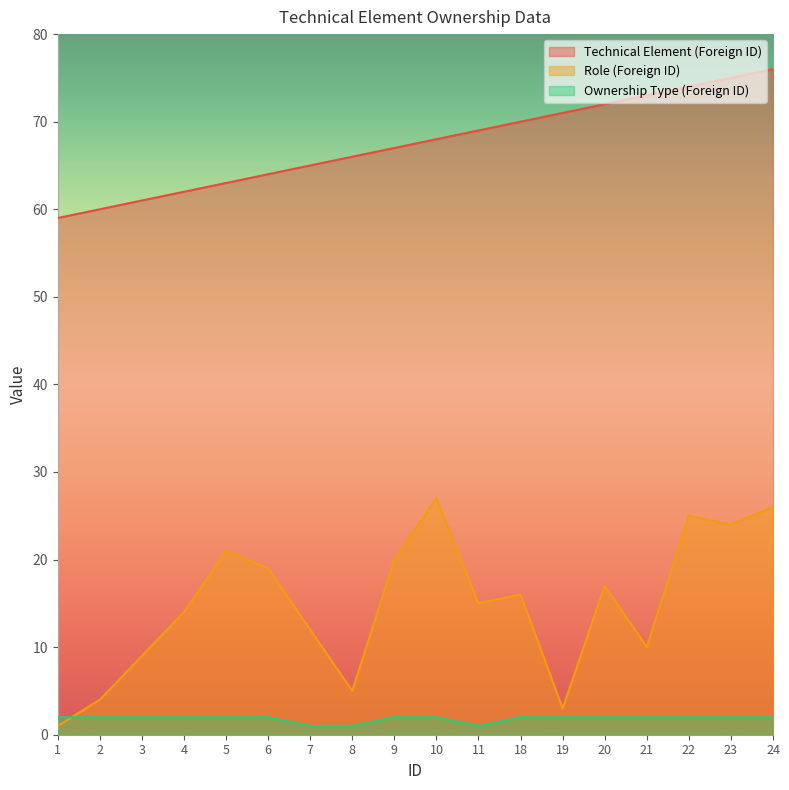

Does the chart display data point markers on the line(s)?

No